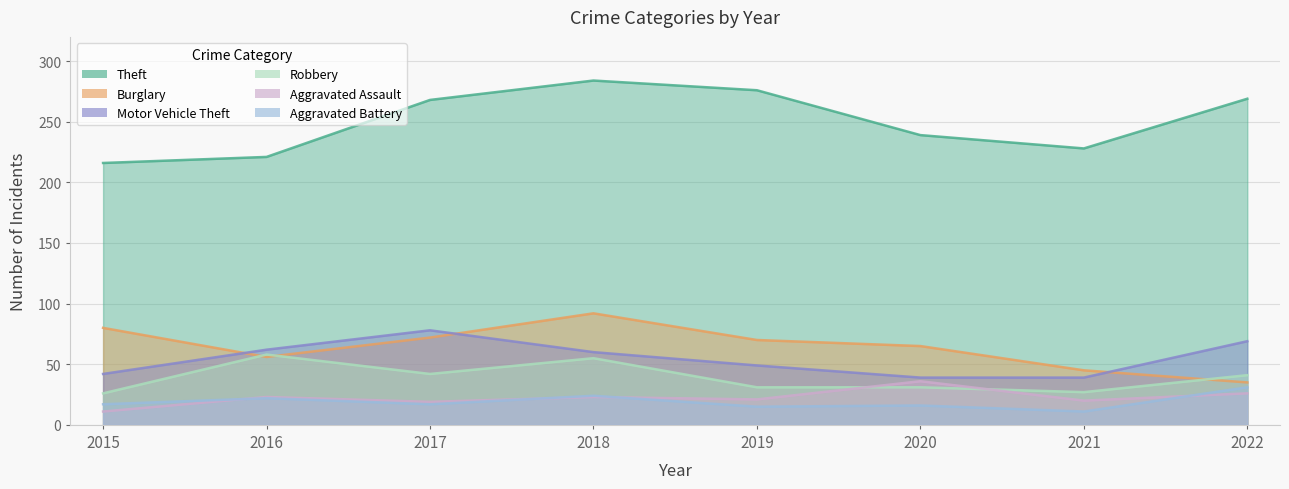

The value of Aggravated Battery at 2017 is 17. True or false?

True